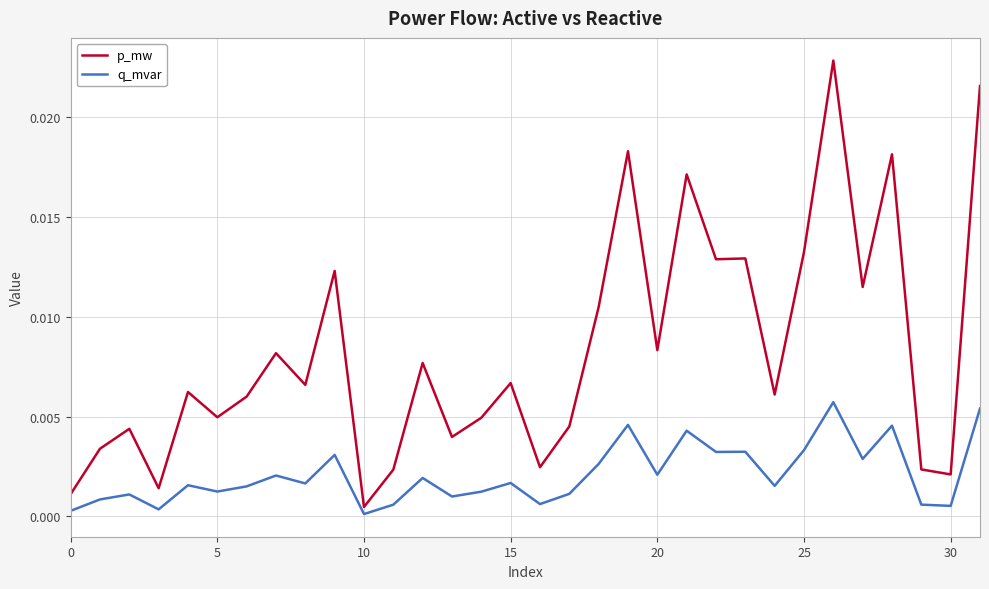

What is the sum of all q_mvar values?

0.1